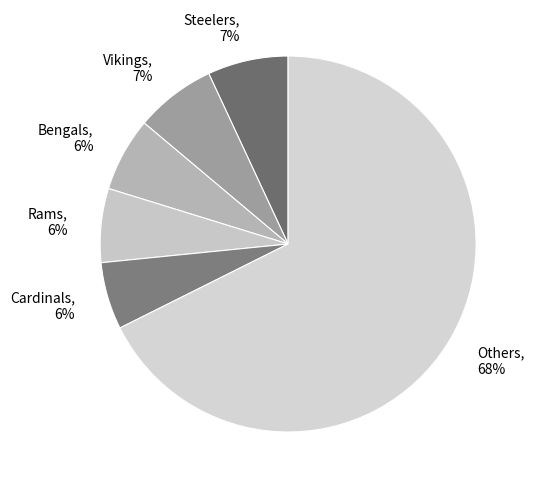

Between Vikings, 7% and Bengals, 6%, which is larger?

Vikings, 7%